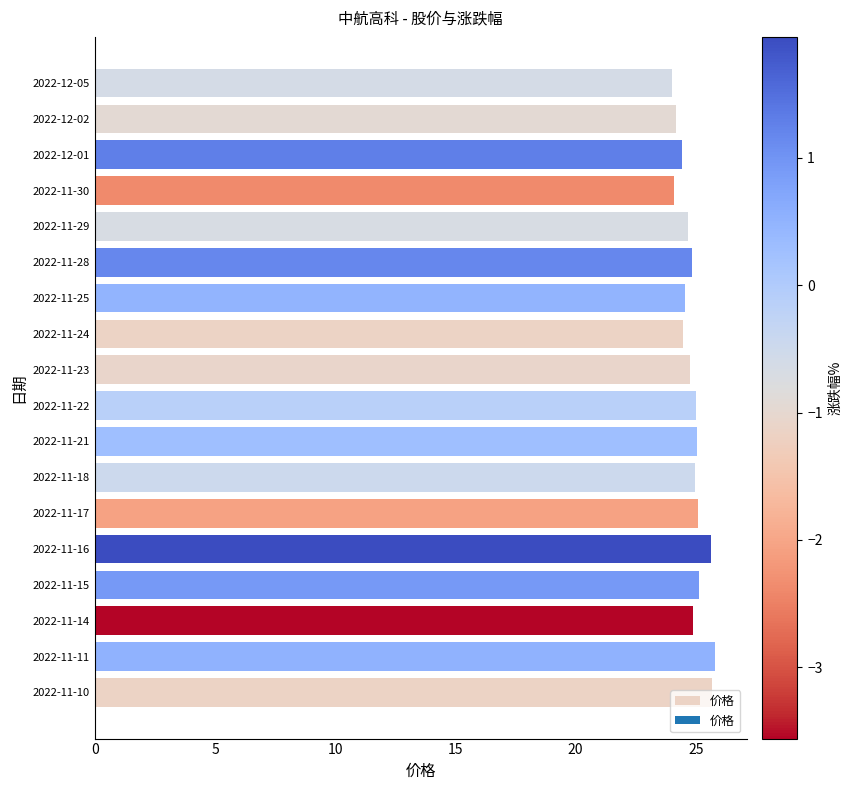

The value at 2022-11-22 is 11.9. True or false?

False